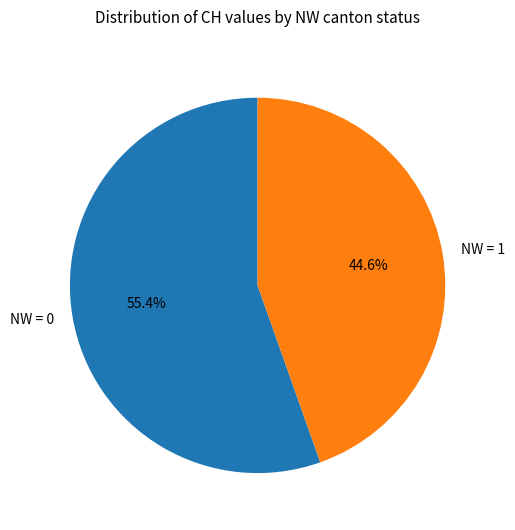

Approximately how many times larger is the value at NW = 0 compared to NW = 1?

1.2